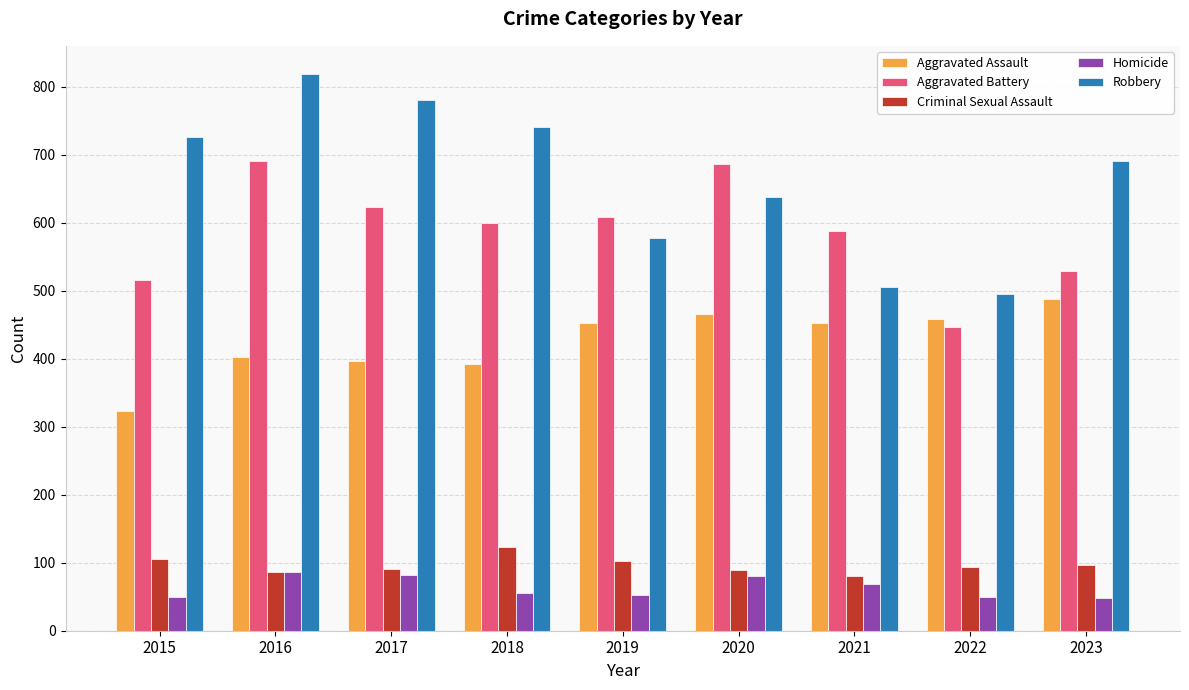

What is the value of the Aggravated Battery bar at the 9th from the left?

529